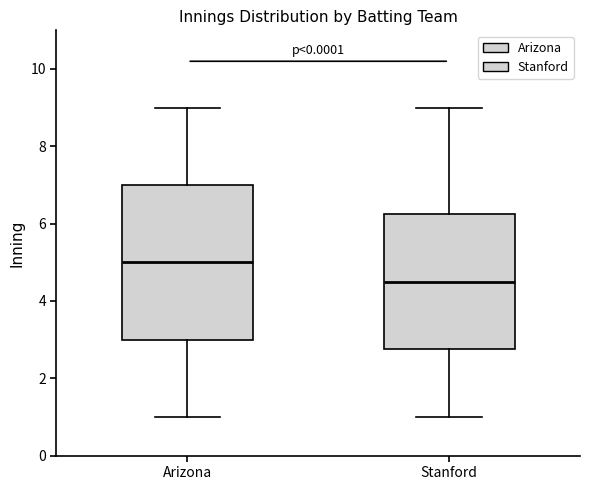

Reading left to right, transcribe this box plot: for each box, give where its median line is, the range the box spans, and where its two whiskers end, as read against the y-axis. The values are not printed on the chart, so give them approximately, as read against the axis.

Arizona: median 5.0, box 3.0 to 7.0, whiskers 1.0 to 9.0
Stanford: median 4.6, box 2.8 to 6.2, whiskers 1.0 to 9.0